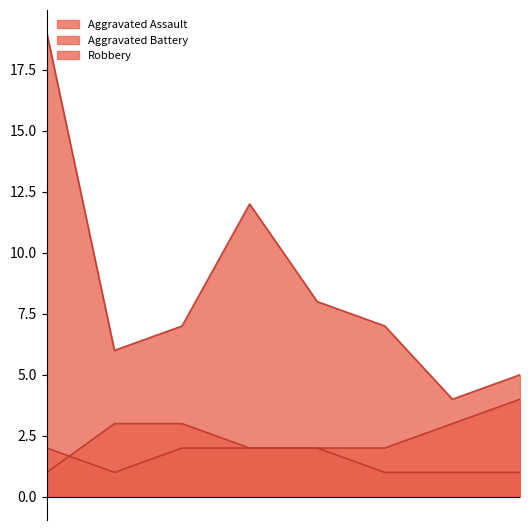

Which series has the widest spread of values?

Robbery